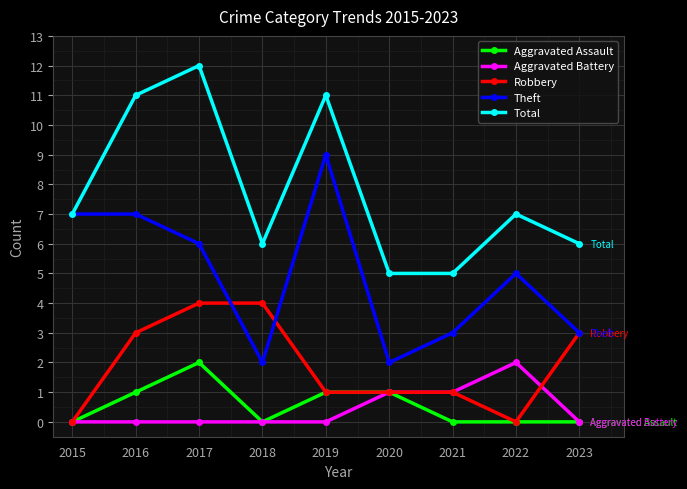

True or false: Theft and Aggravated Battery cross at least once.

False